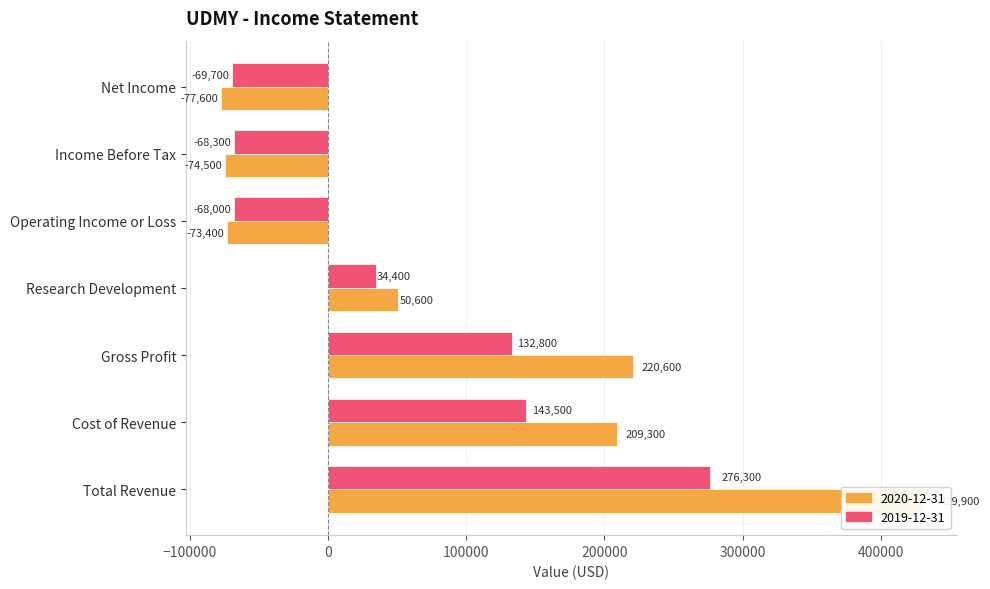

The value of 2019-12-31 at Operating Income or Loss is -68000. True or false?

True